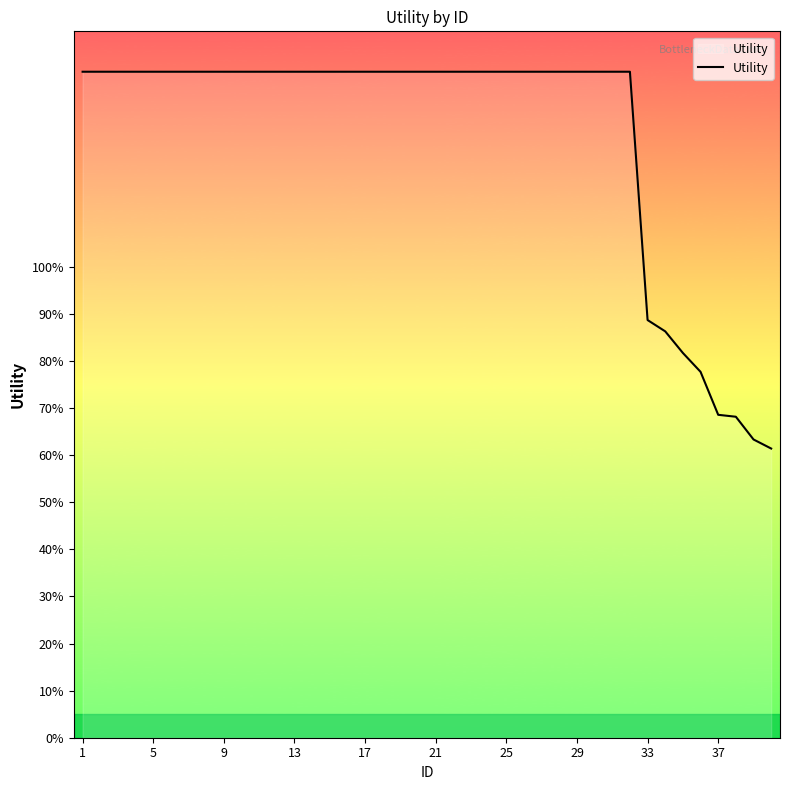

Does the chart have visible grid lines?

No